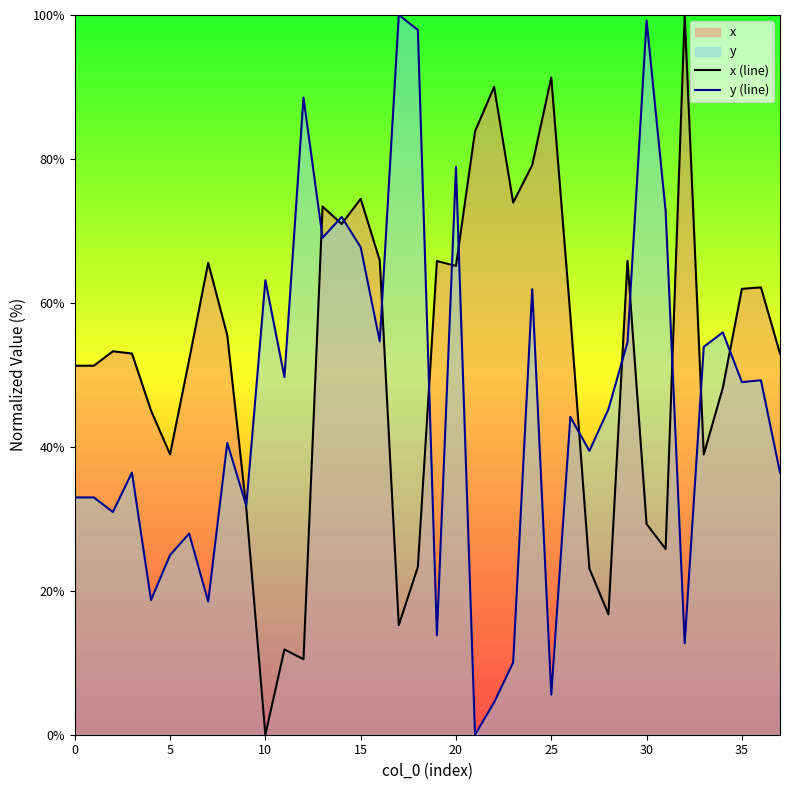

How many lines are shown in the chart?

2